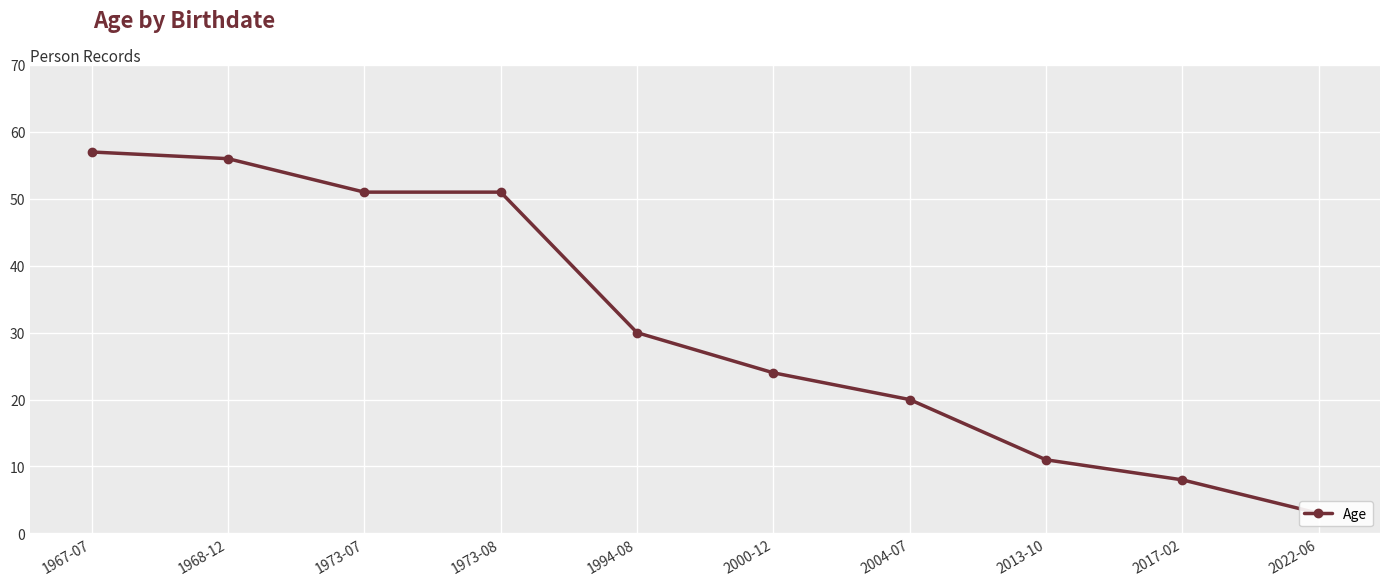

What is the change in value from 1994-08 to 2013-10?

-19